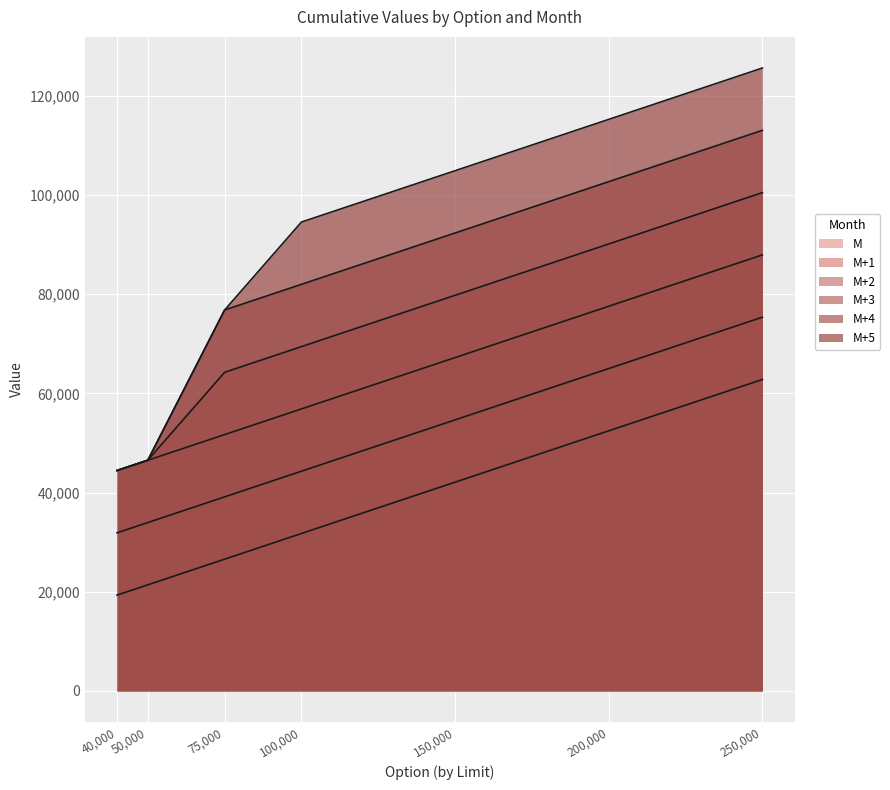

Which series has the widest spread of values?

M+5